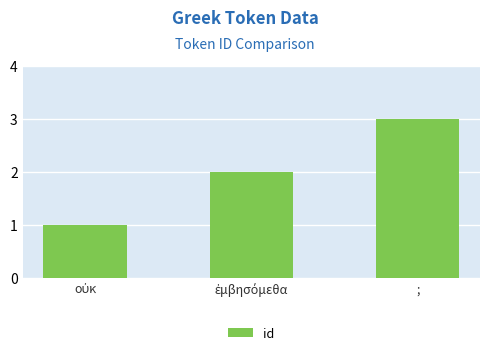

What is the minimum value shown in the chart?

1